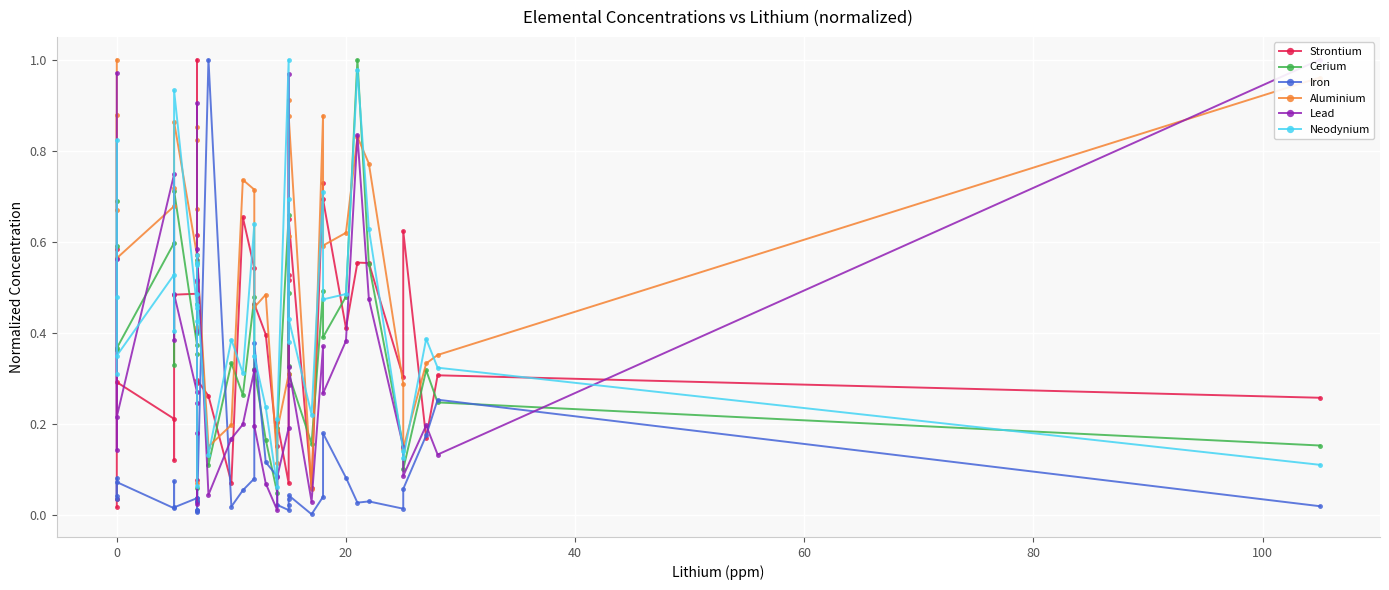

What is the highest value of the Strontium series?

1.0